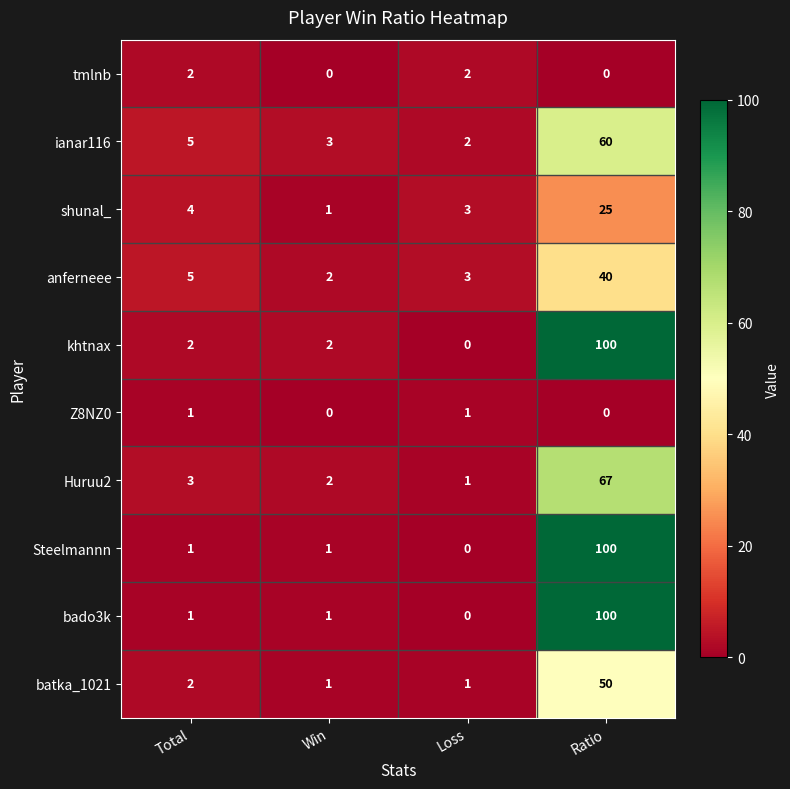

What is the difference between the highest and lowest values at Ratio?

100